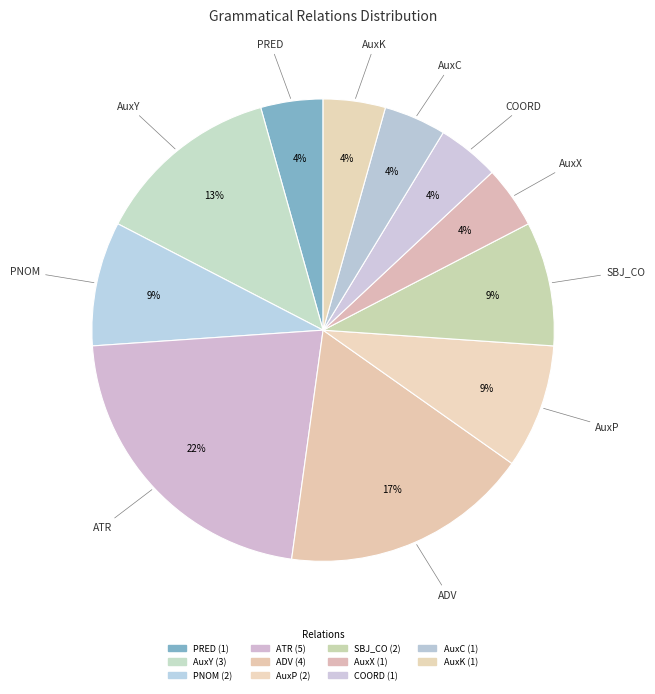

How many slices are in this pie chart?

11